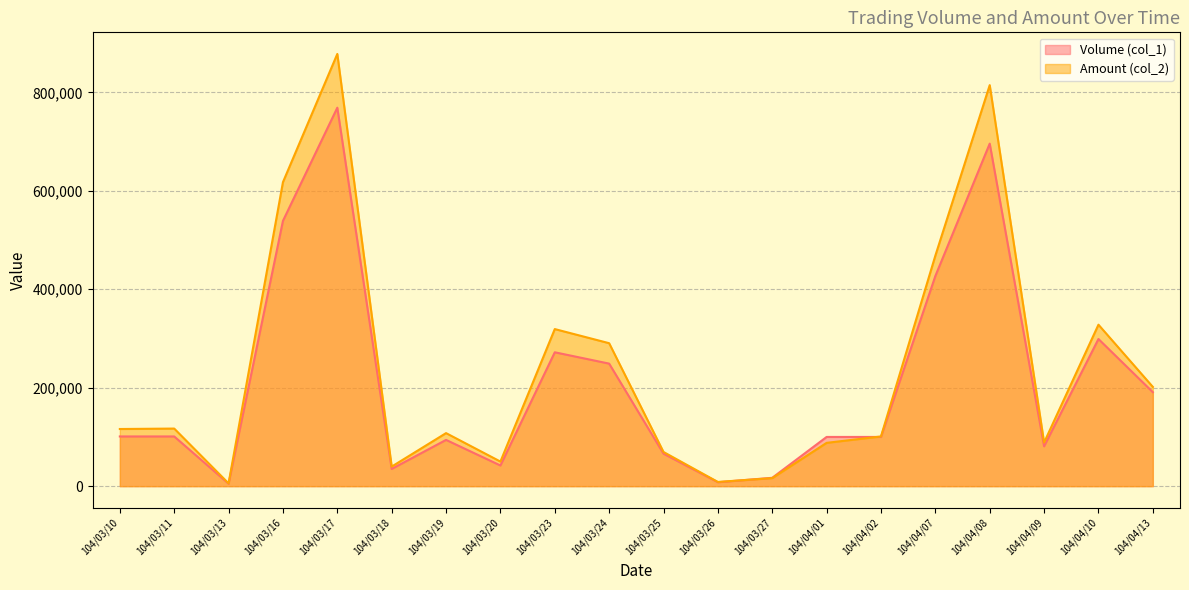

What is the label of the 20th point from the left?

104/04/13